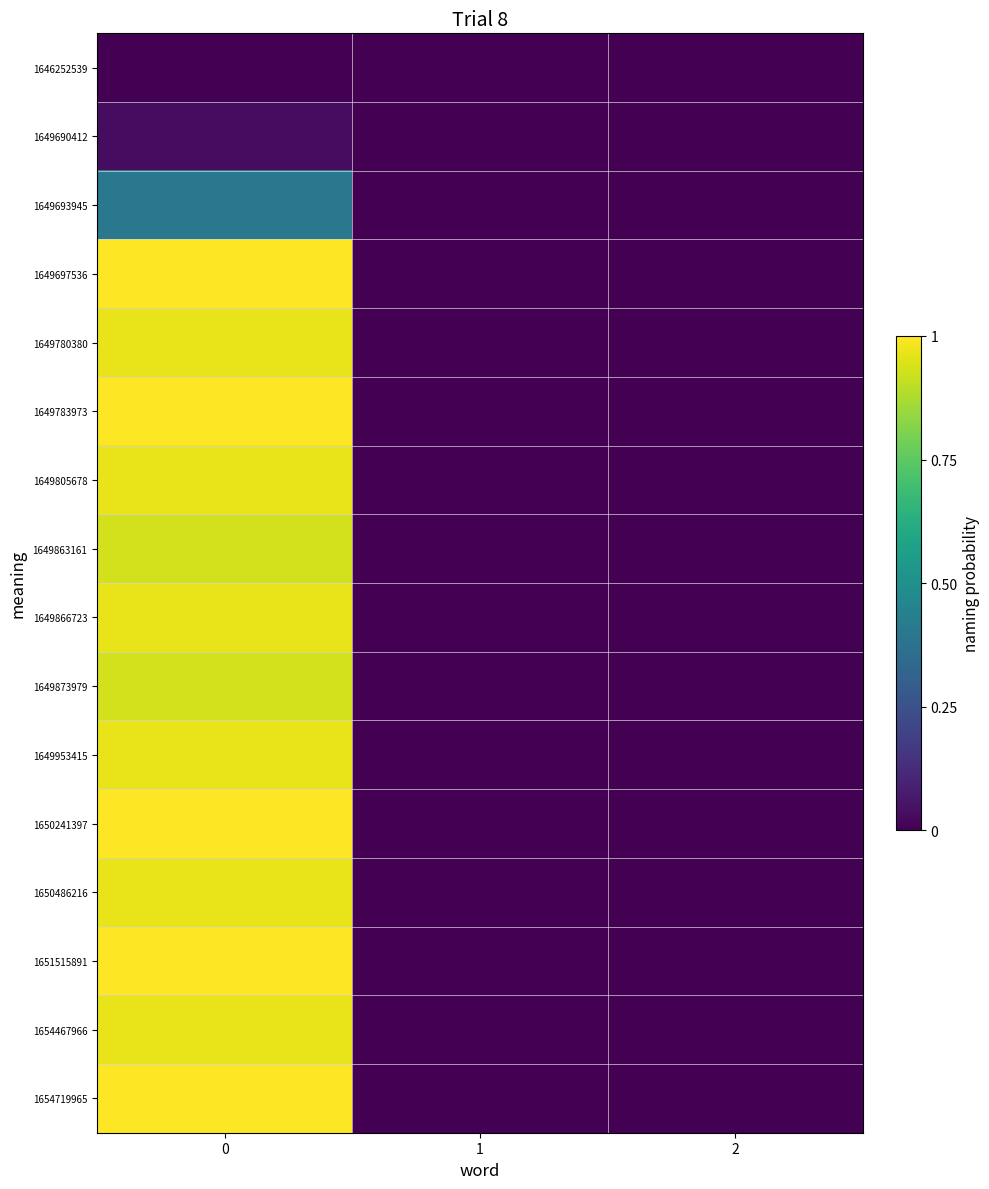

At 2, list the series in order from smallest to largest.

1646252539, 1649690412, 1649693945, 1649697536, 1649780380, 1649783973, 1649805678, 1649863161, 1649866723, 1649873979, 1649953415, 1650241397, 1650486216, 1651515891, 1654467966, 1654719965